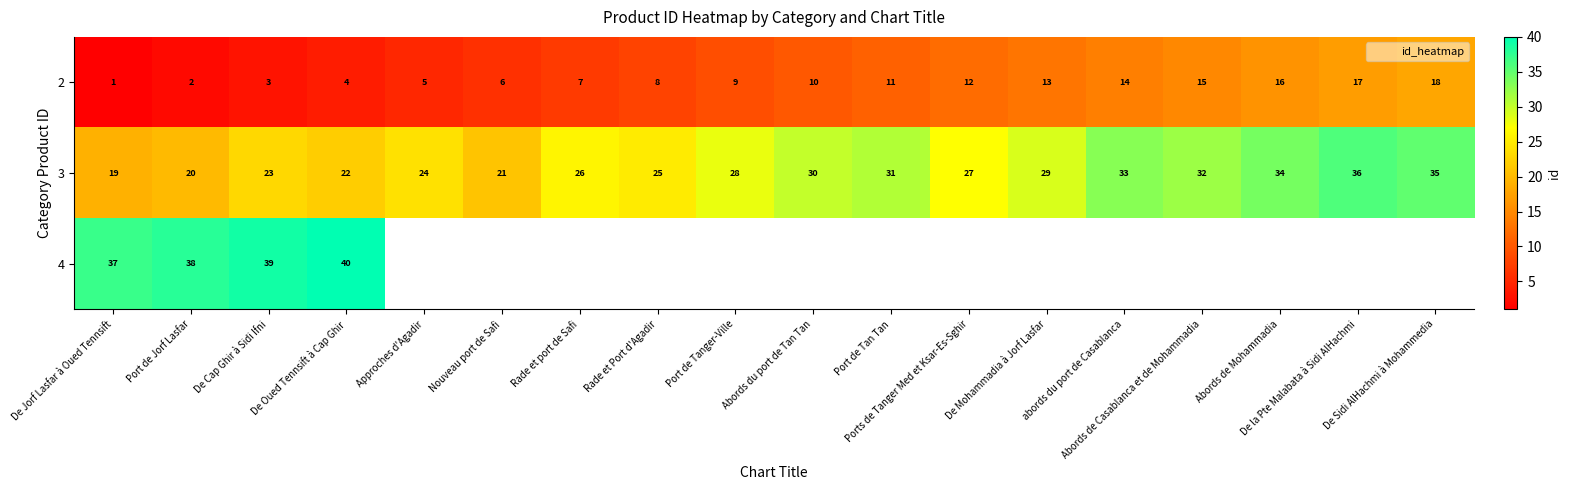

What is the minimum value shown in the chart?

1.0